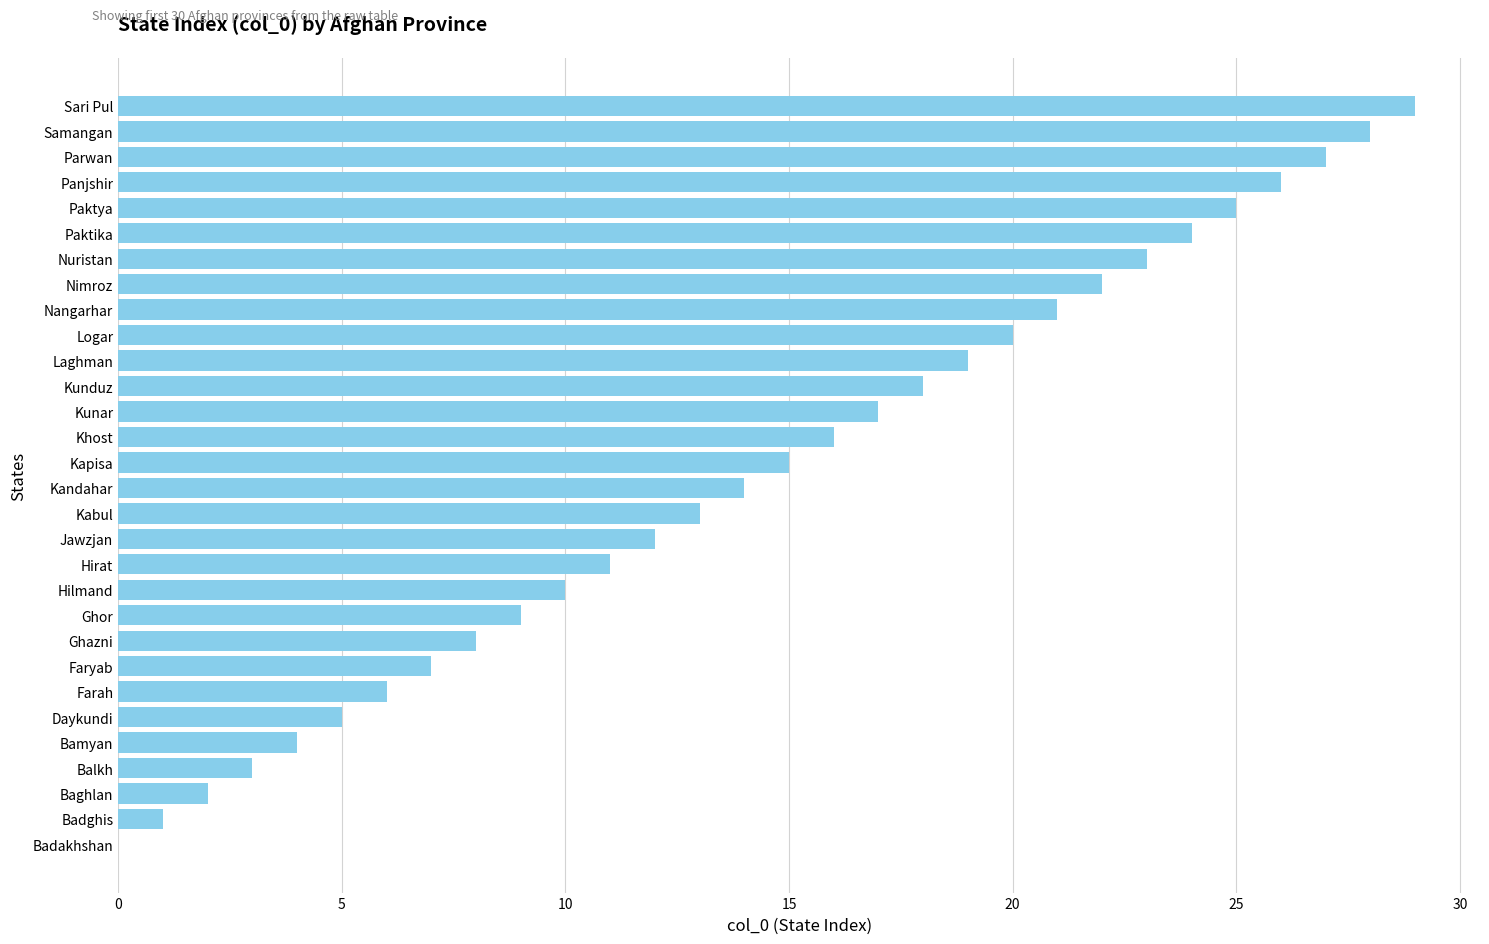

Are the bars grouped side by side (vs. stacked)?

No